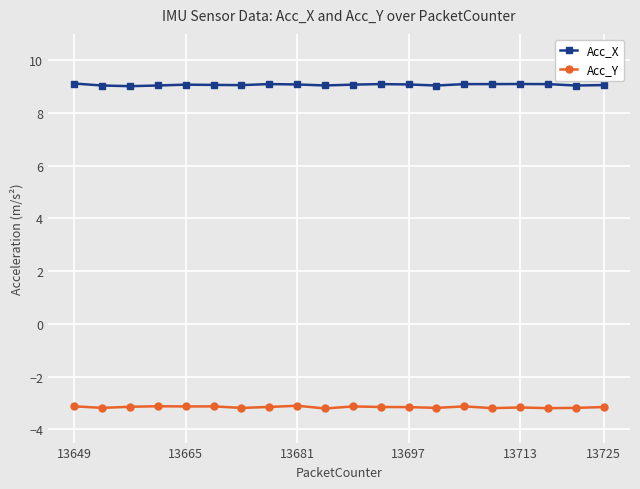

True or false: Acc_Y and Acc_X intersect in this chart.

False